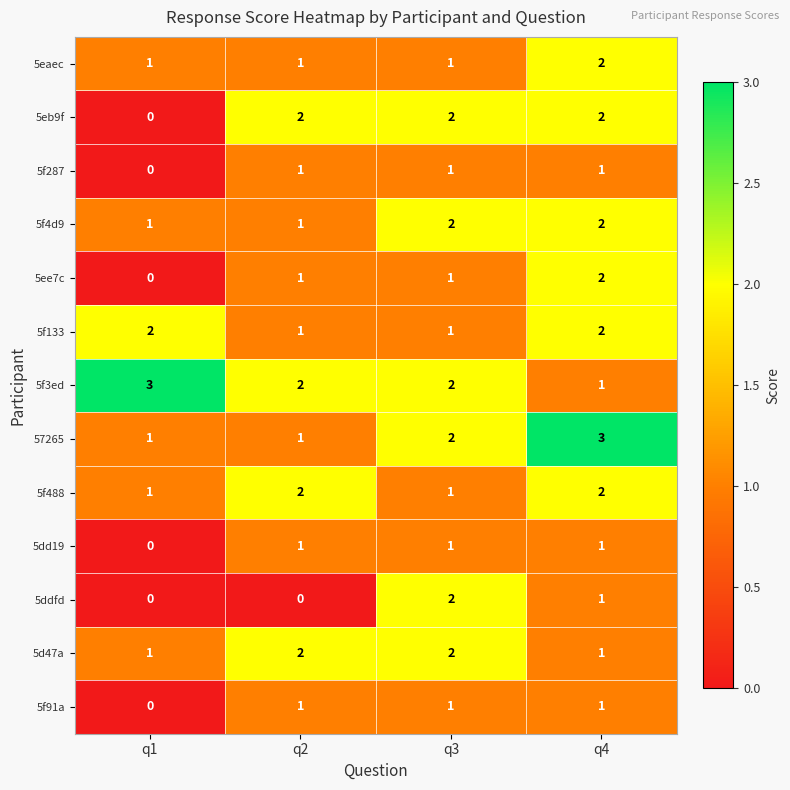

How many data points in 5f488 are less than 2?

2